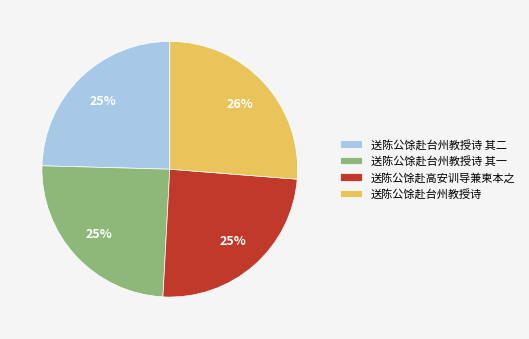

Does 送陈公馀赴高安训导兼柬本之 represent more than half of the total?

No